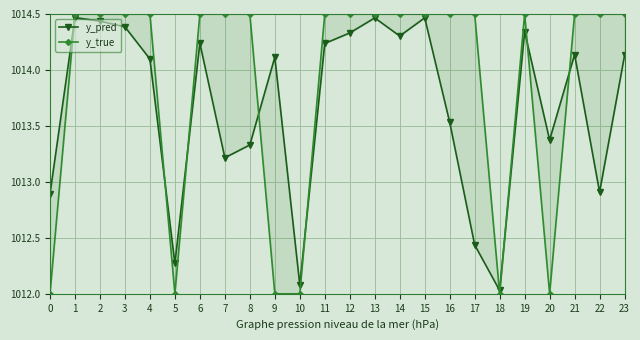

True or false: y_true has more than 1 interior local peaks.

False